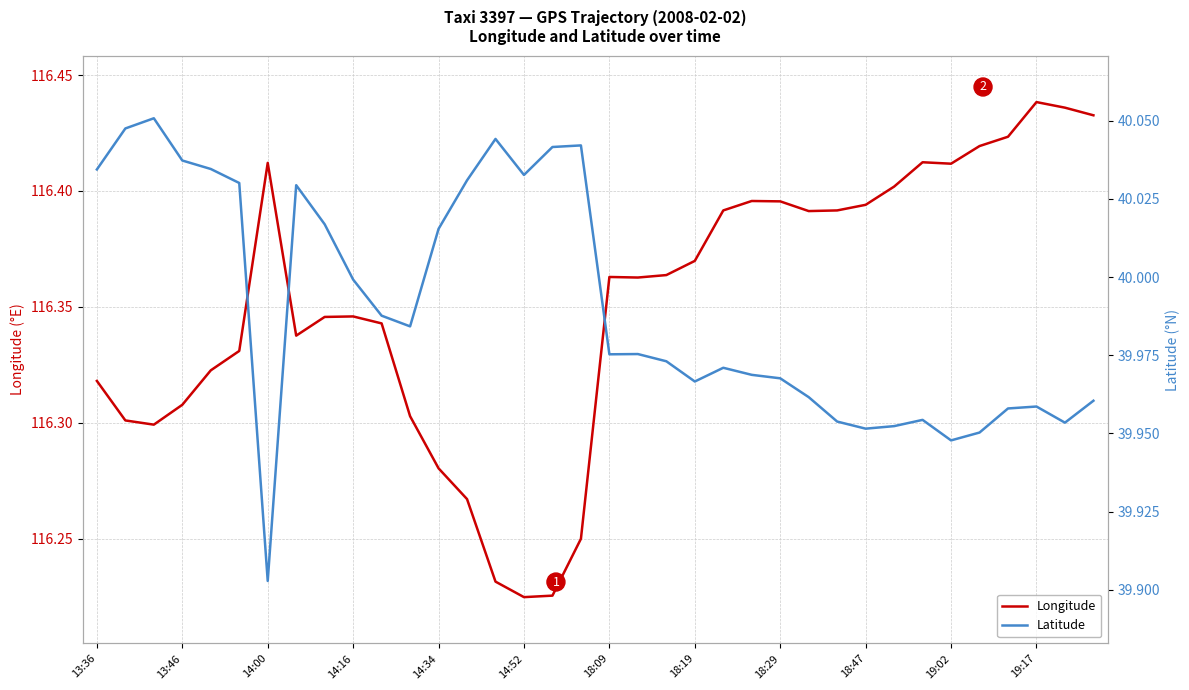

What position from the left is 29?

30